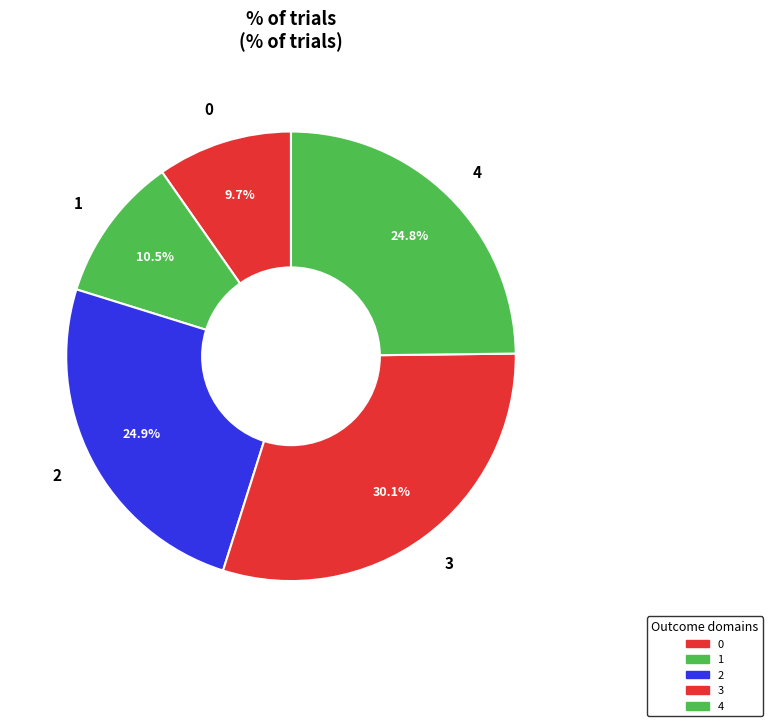

True or false: 4 accounts for 25% of the total.

True